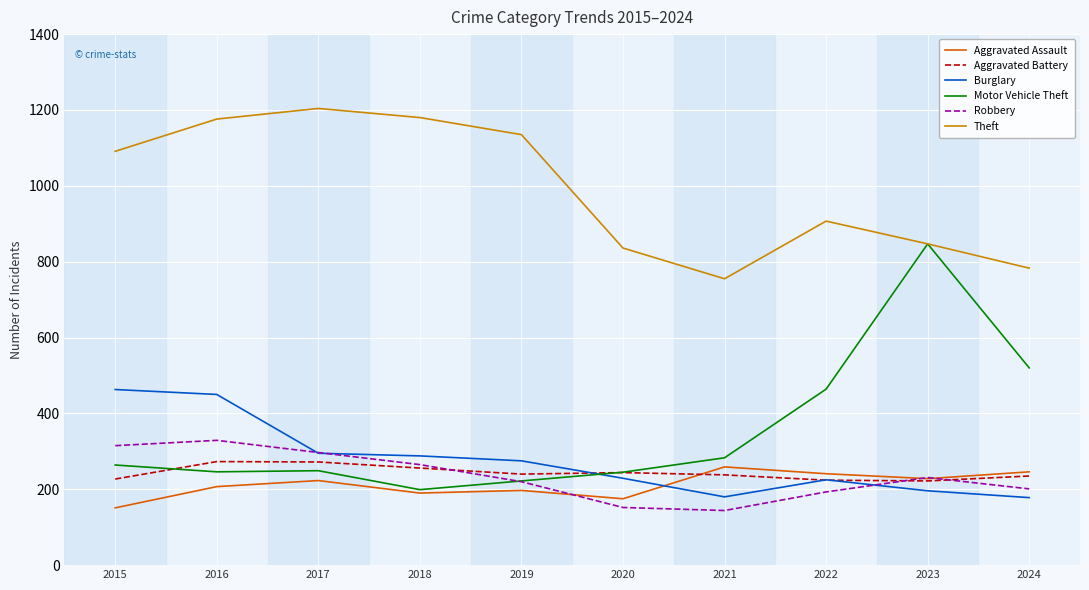

How many interior local peaks does the Theft series have?

2